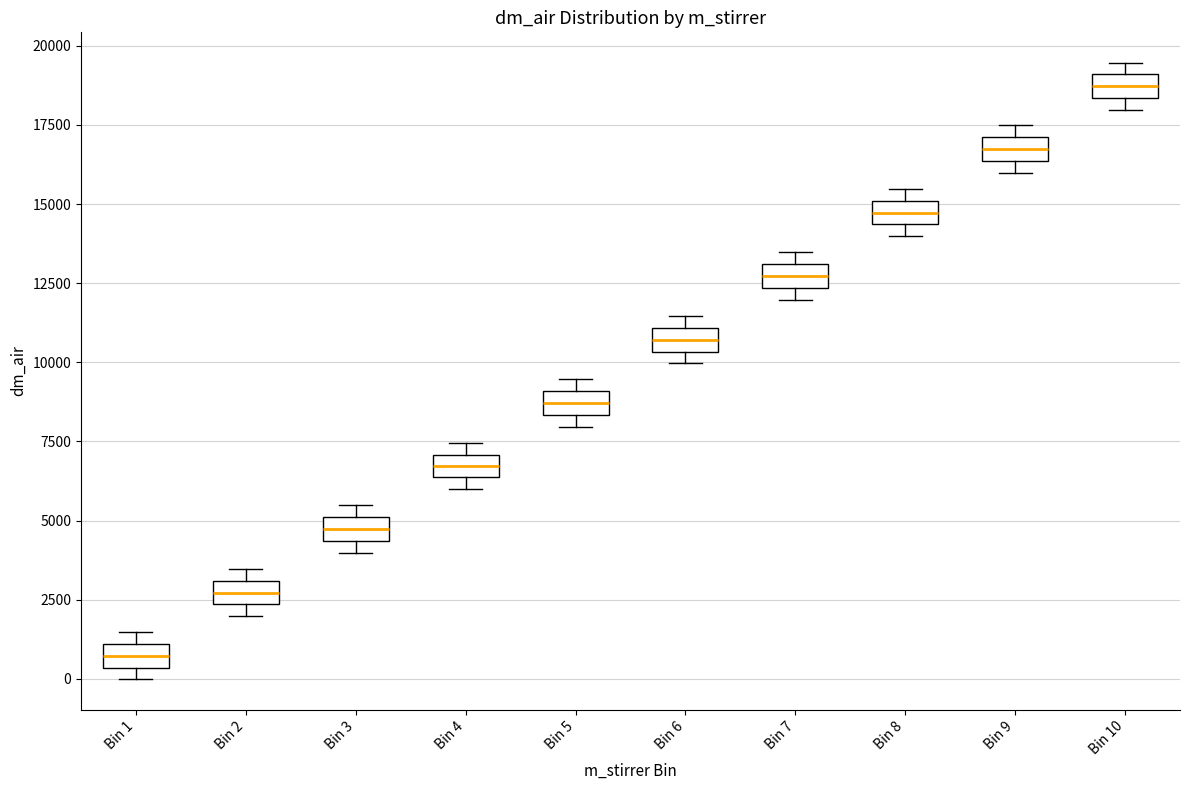

Where is the lower edge of the box for Bin 2 on the y-axis? The values are not printed on the chart, so give them approximately, as read against the axis.

2500